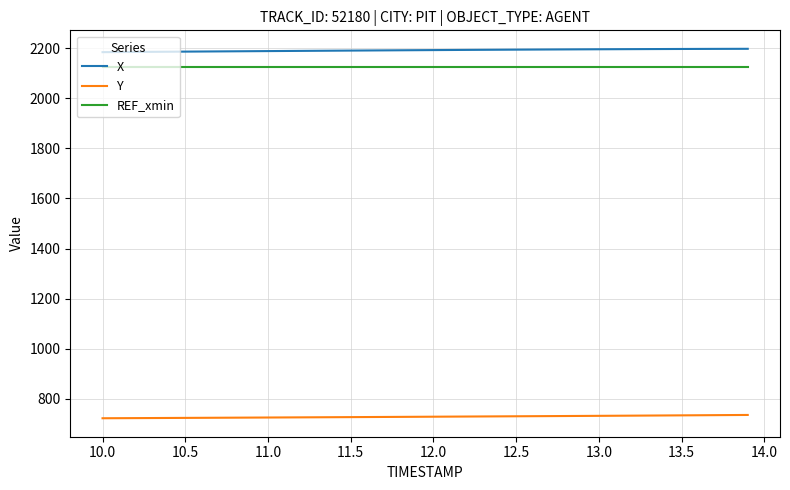

What is the highest value of the X series?

2197.5